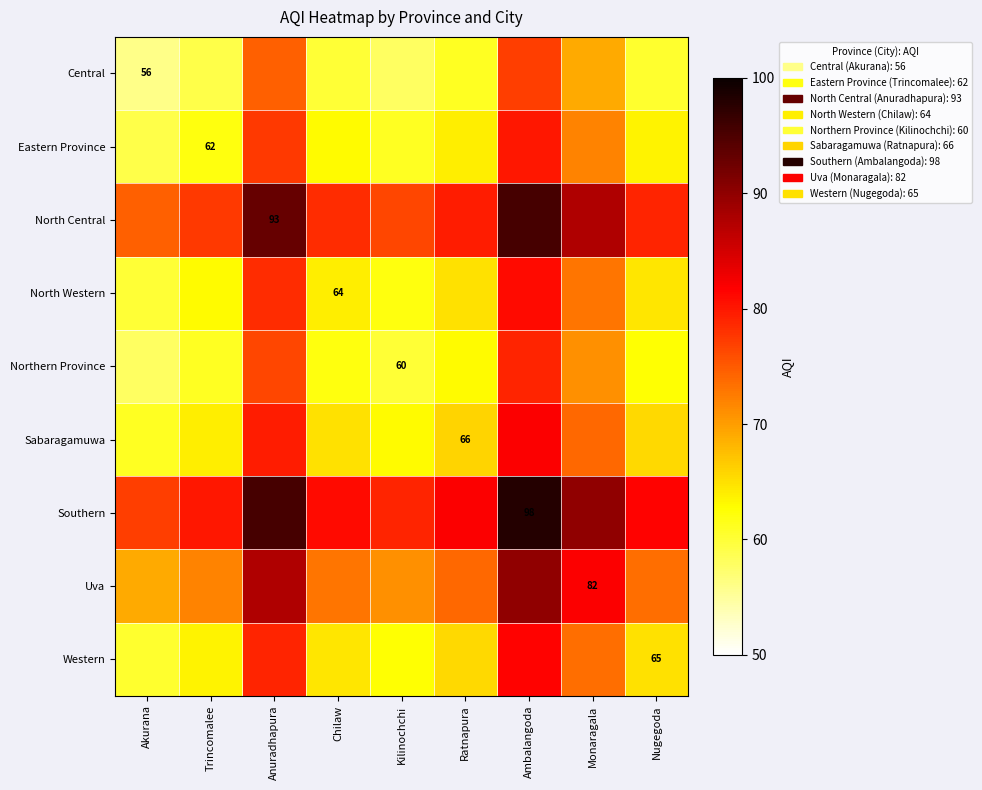

Where is Western nearest to the value 71?

Monaragala